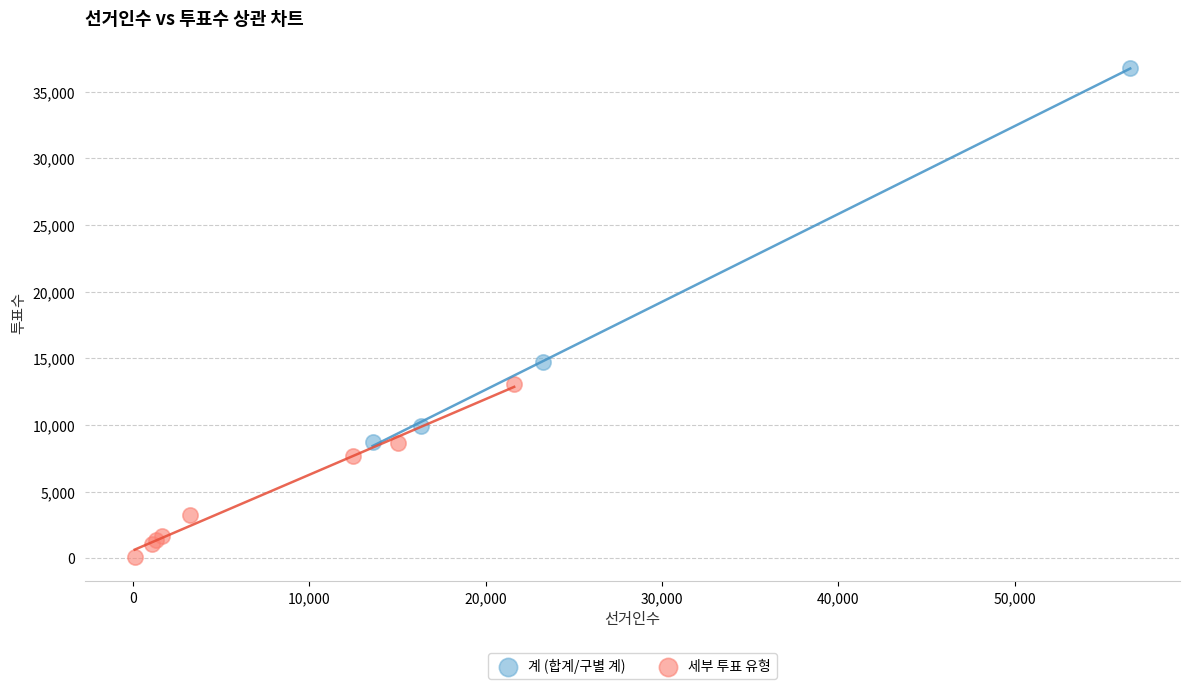

Which series contains the highest Y value?

계 (합계/구별 계)